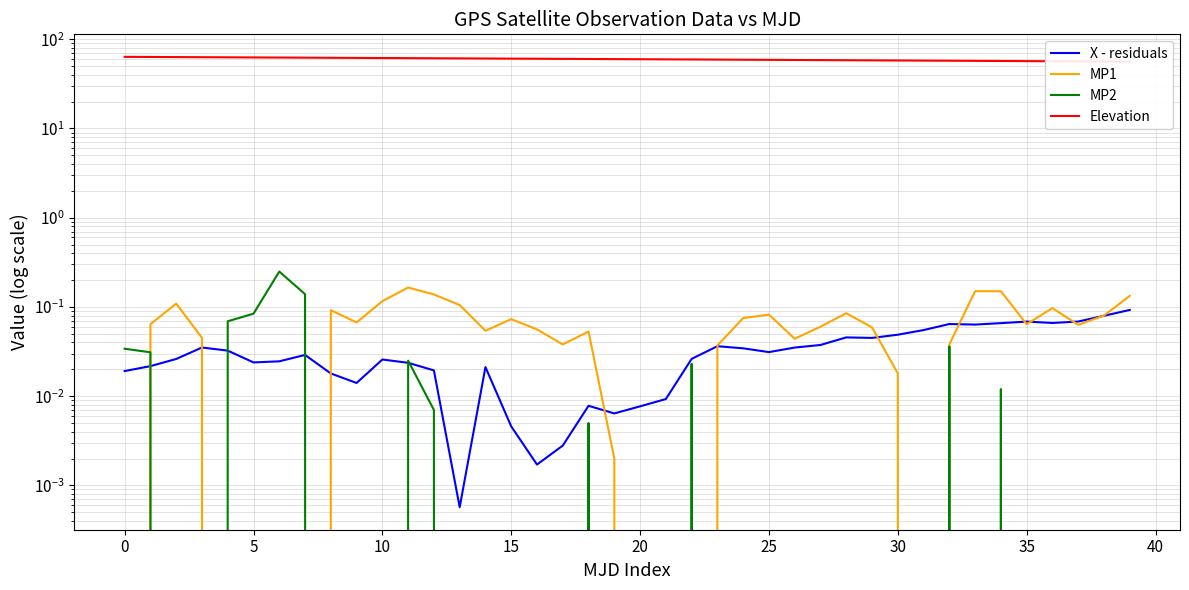

At how many categories does at least one series exceed 55?

40